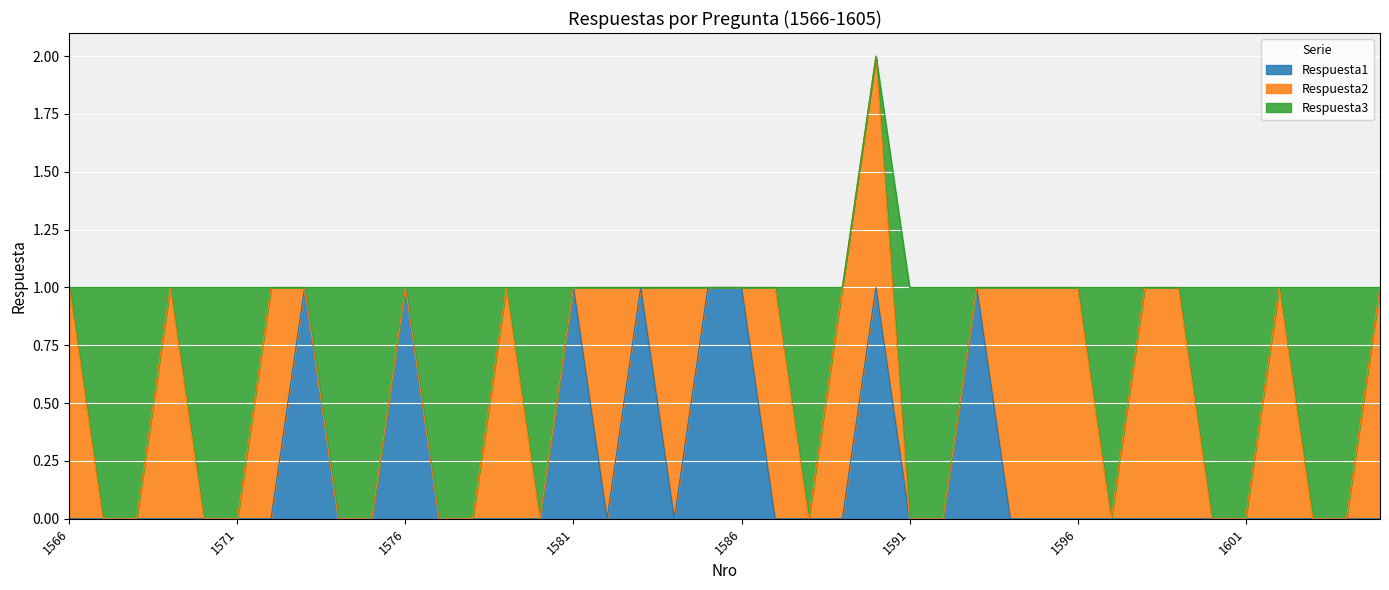

What are all the series names shown in the legend?

Respuesta1, Respuesta2, Respuesta3